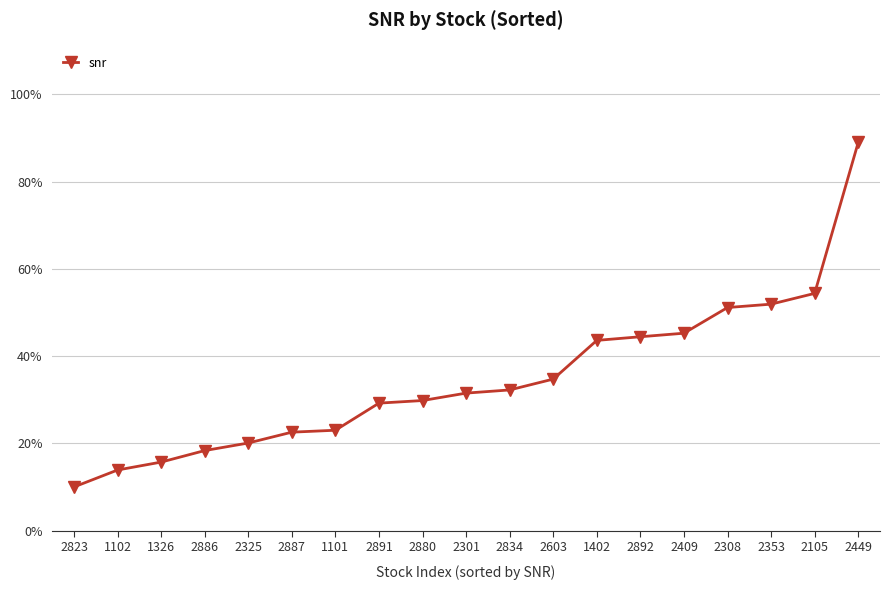

True or false: there are more than 2 points higher than both neighbors.

False